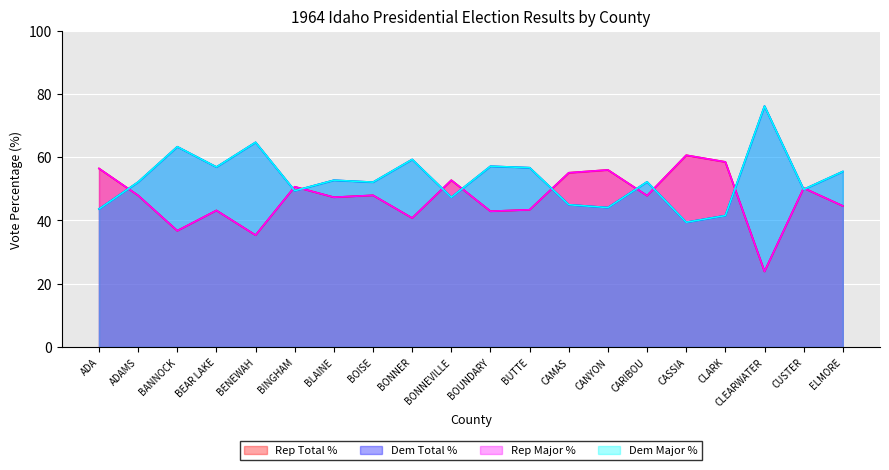

What is the label of the 1st point from the left?

ADA